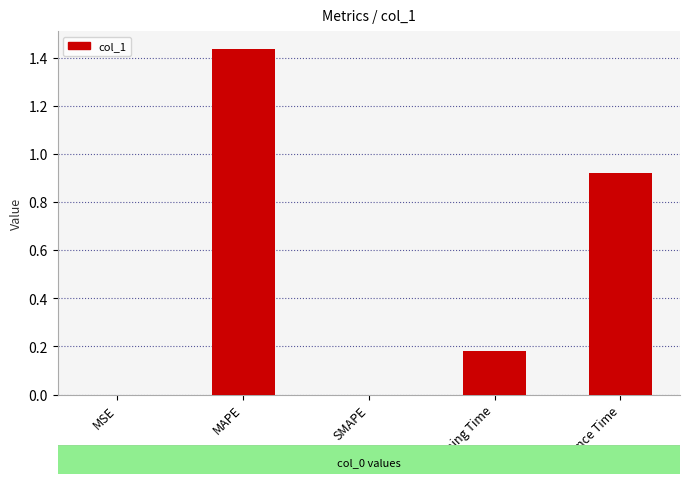

Is it true that the value at MSE is 0.0?

True